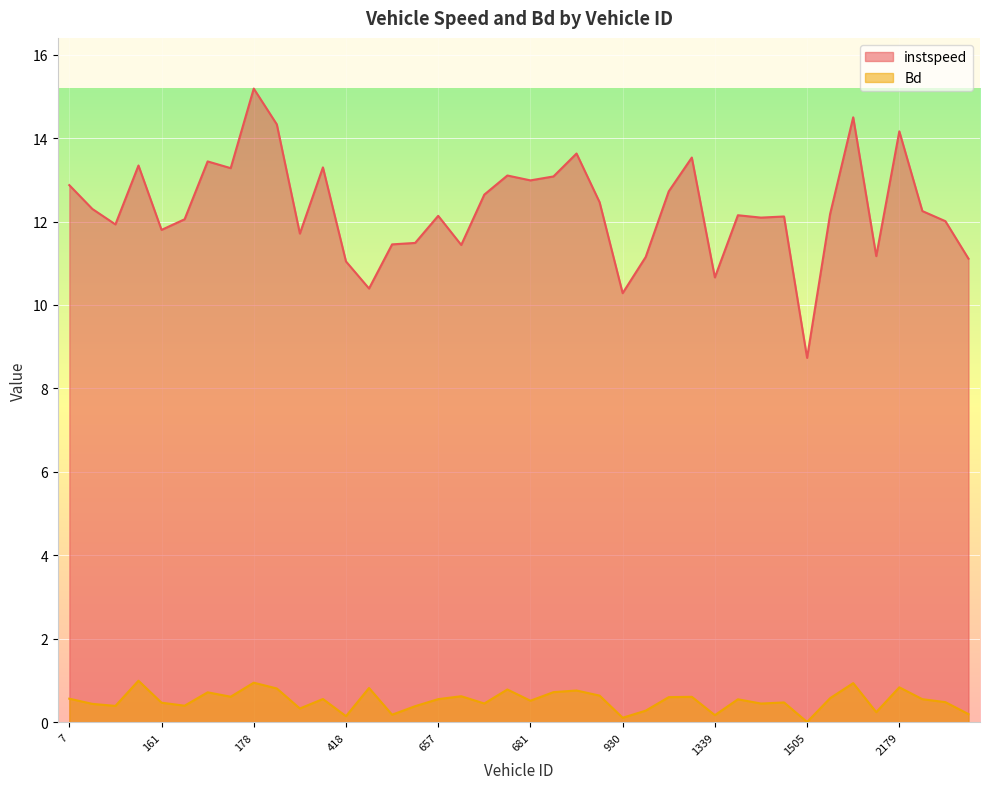

At 2003.0, list the series in order from smallest to largest.

Bd, instspeed